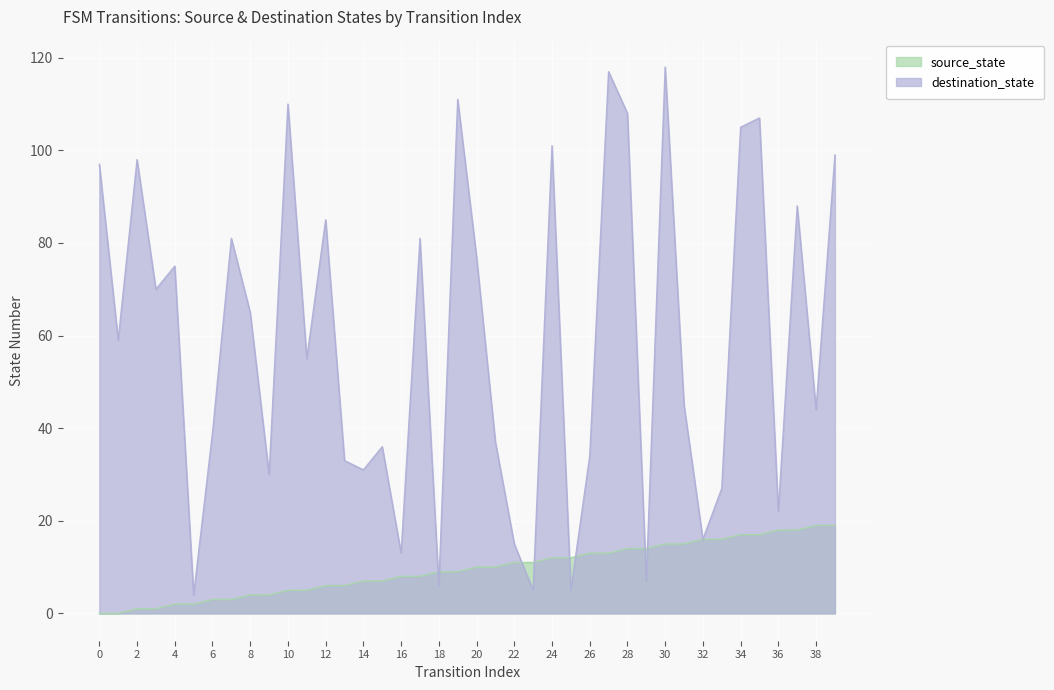

After their last crossing, which series has the higher values: source_state or destination_state?

destination_state